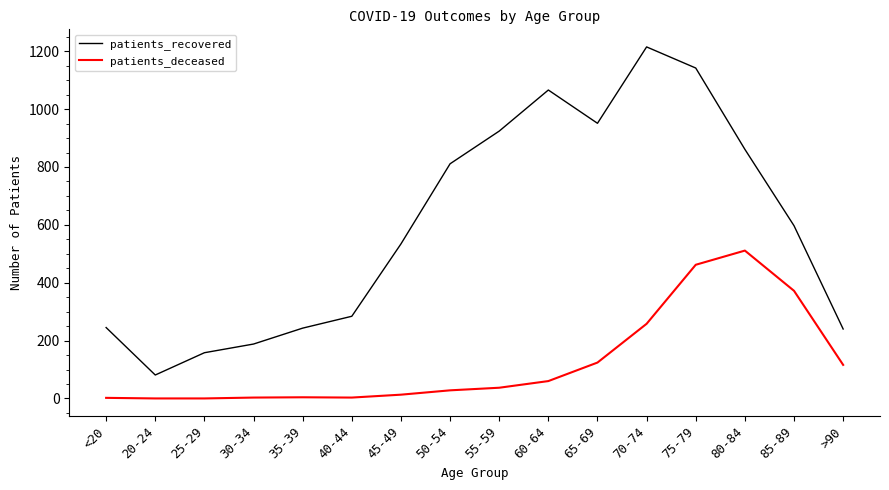

What is the difference between the maximum and minimum values in the patients_recovered series?

1134